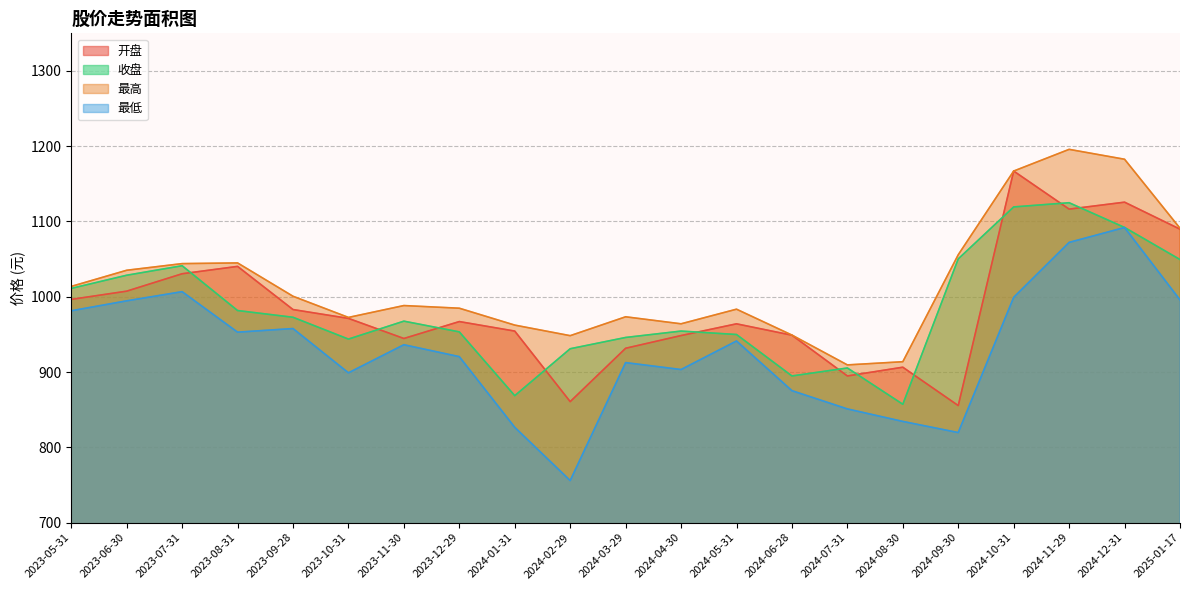

At 2023-08-31, list the series in order from largest to smallest.

最高, 开盘, 收盘, 最低